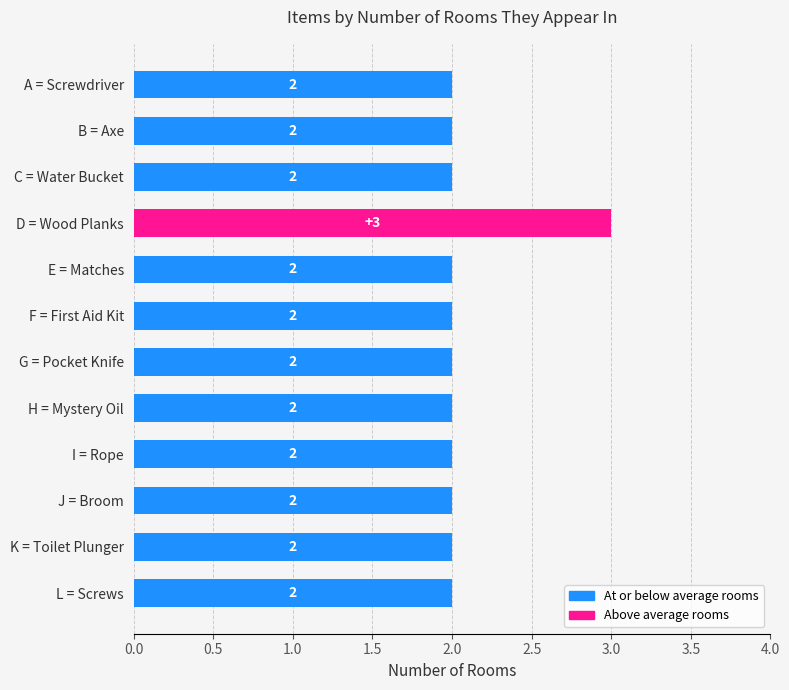

Is it true that the value at B = Axe is 1?

False